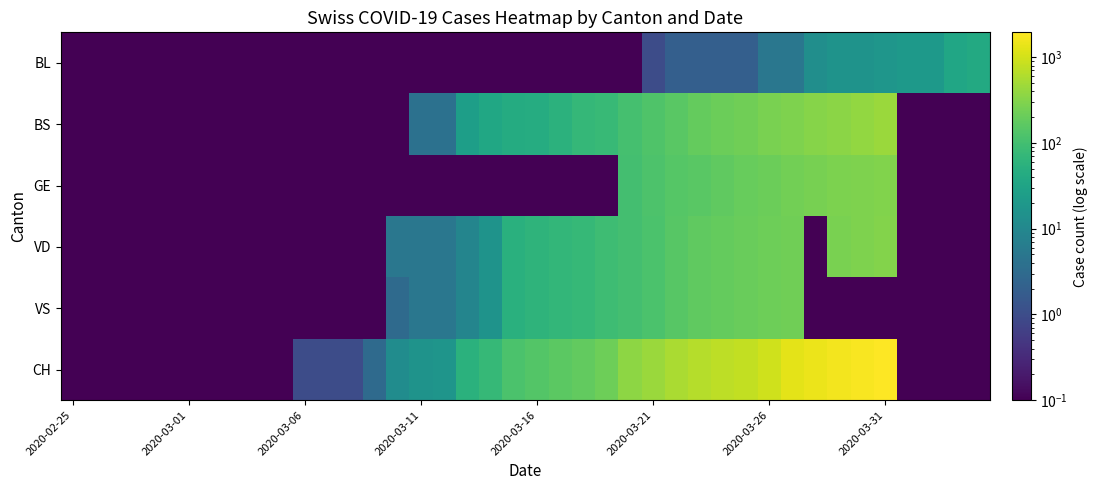

At how many categories does at least one series exceed 1790?

2